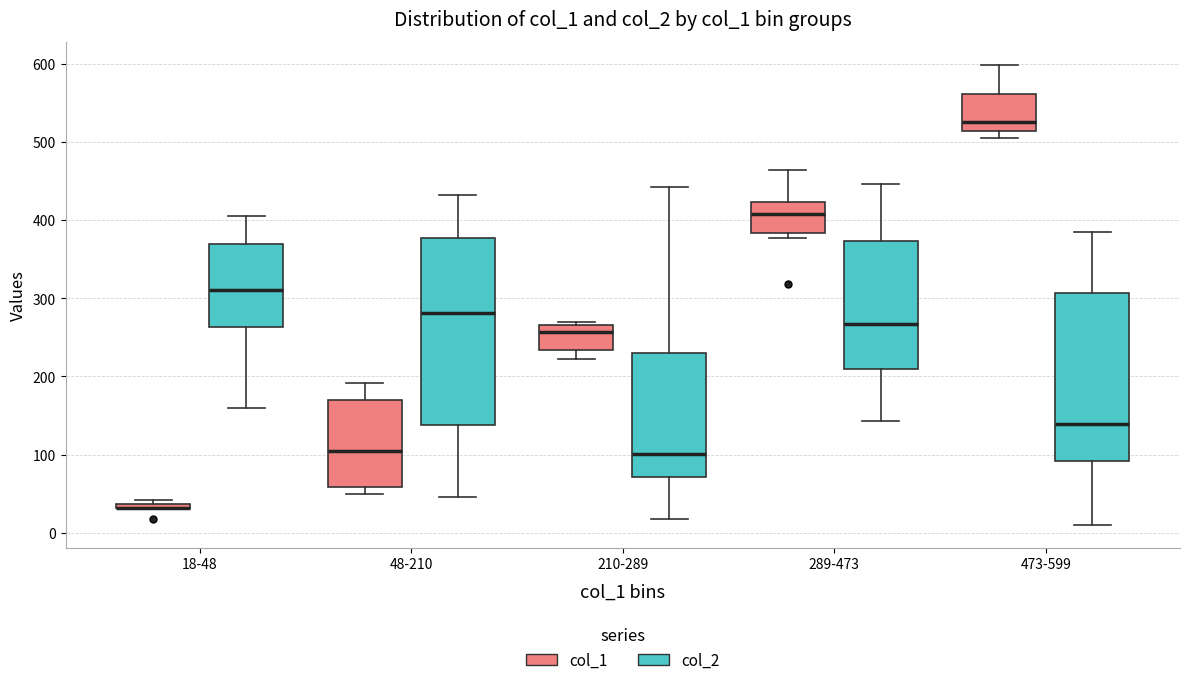

Which box is the tallest, from its lower edge to its upper edge?

48-210 (col_2)